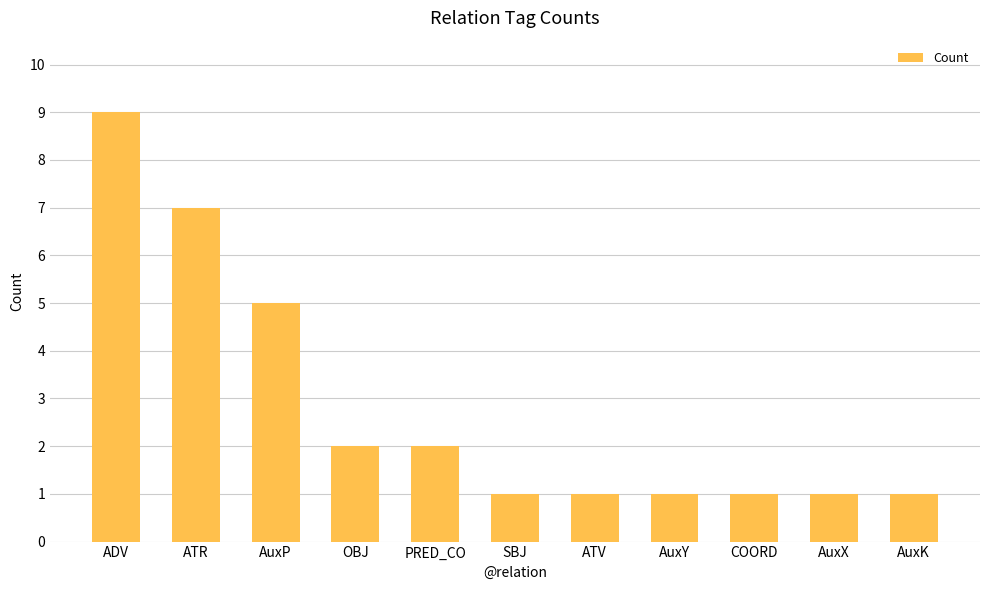

Between PRED_CO and AuxP, which is larger?

AuxP